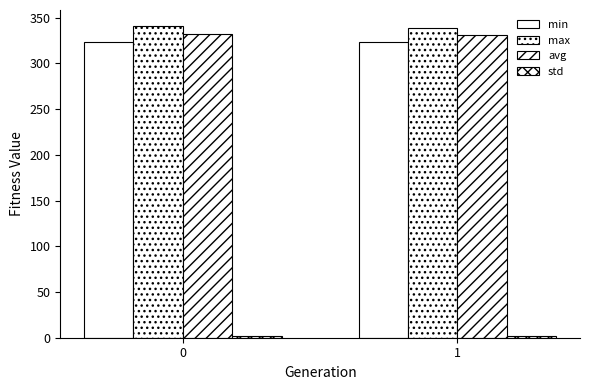

Is the value of max at 1 greater than the value of avg at 0?

Yes